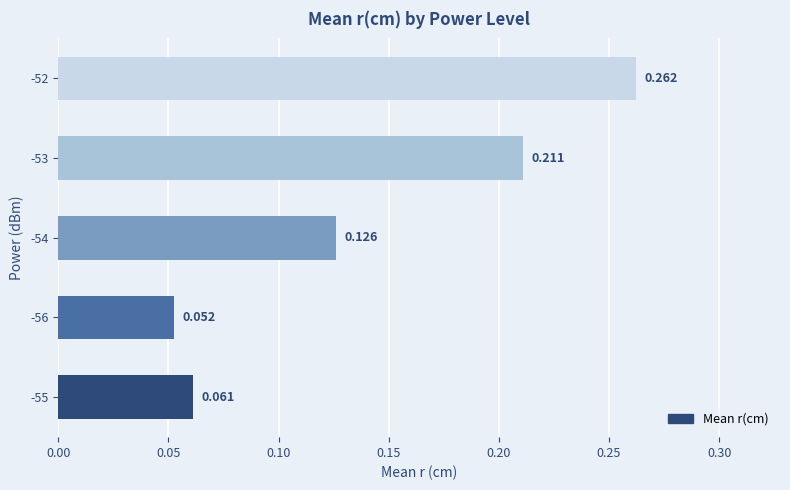

List the labels in order of value, largest first.

-52, -53, -54, -55, -56